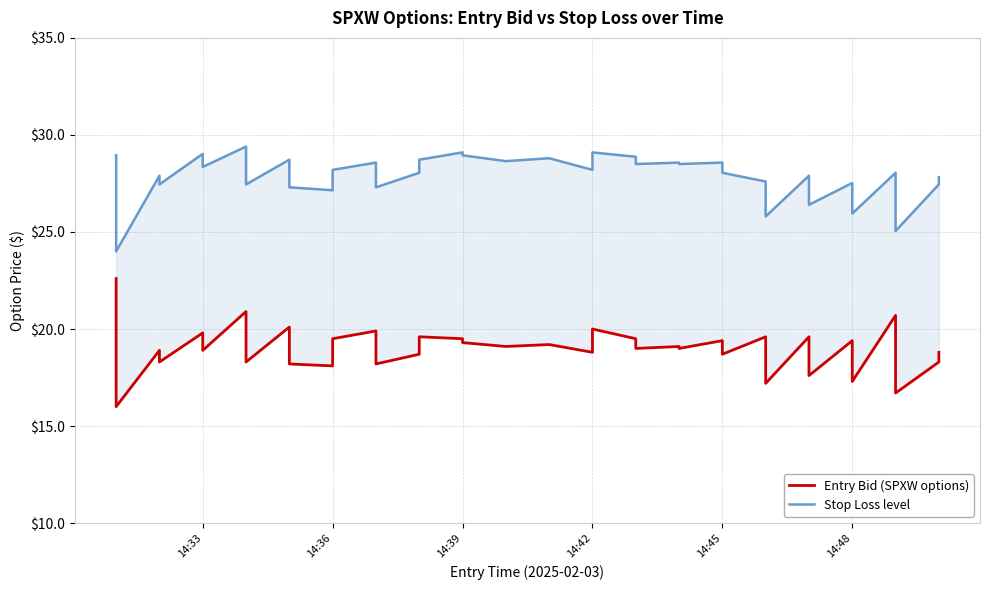

How many distinct data groups are displayed?

2